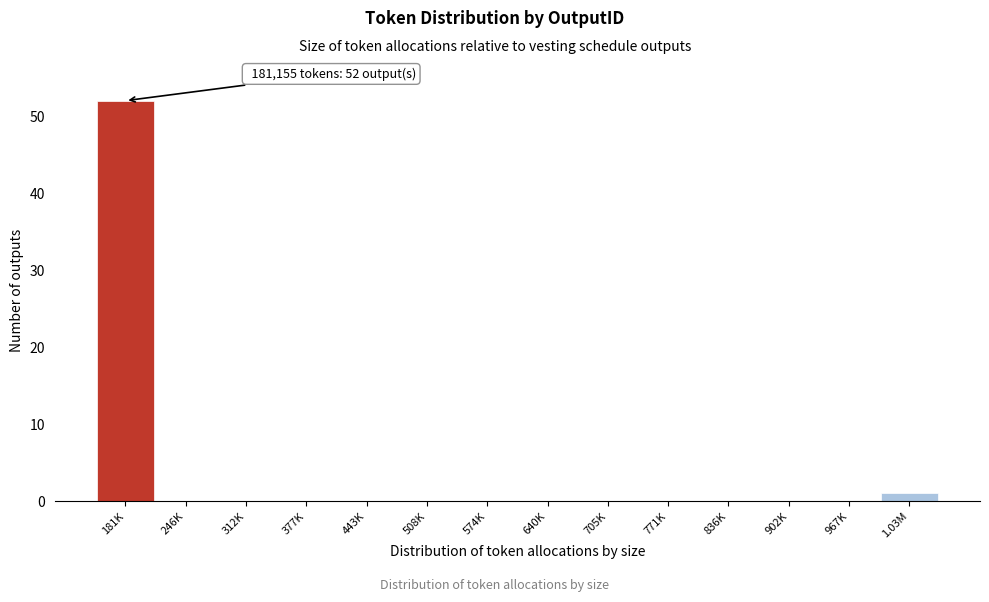

Reading right to left, transcribe all the data shown in this chart.

1.03M=1	967K=0	902K=0	836K=0	771K=0	705K=0	640K=0	574K=0	508K=0	443K=0	377K=0	312K=0	246K=0	181K=52